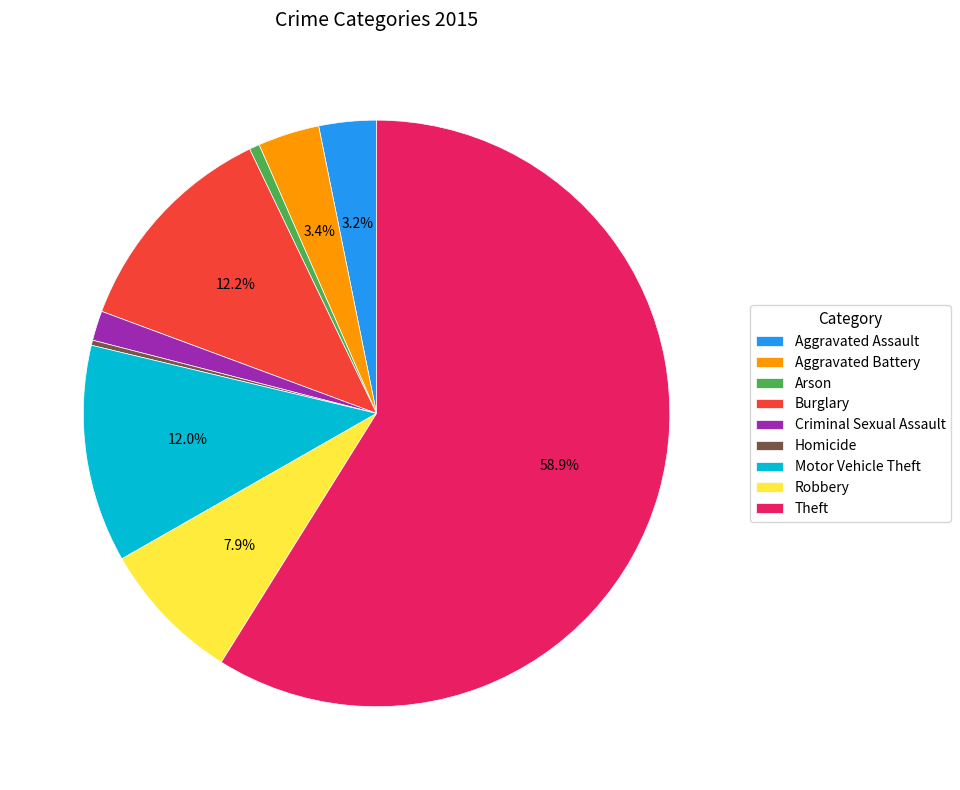

The Theft slice represents 53% of the pie. True or false?

False